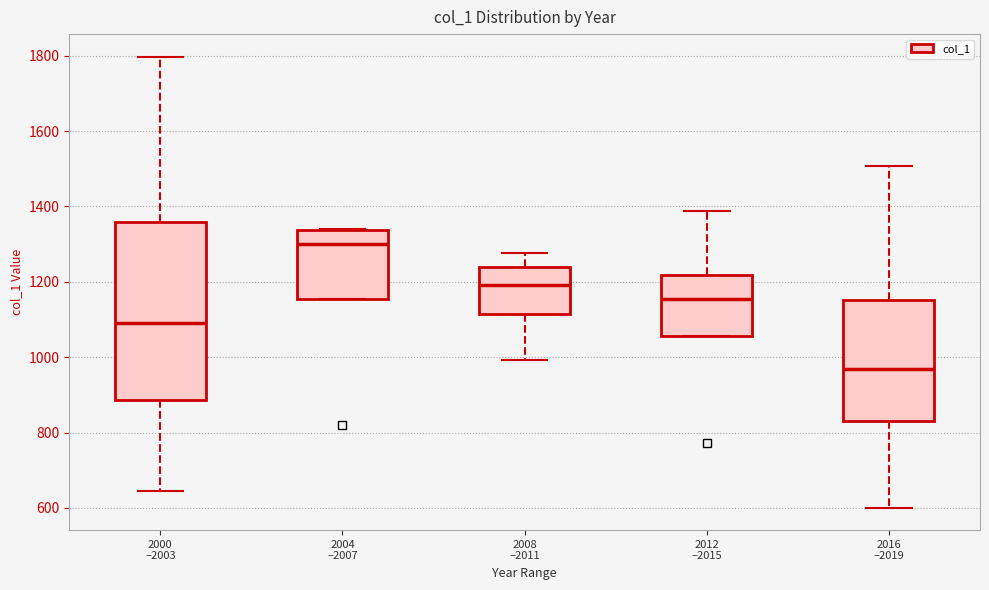

Which box has the highest median line?

2004 –2007